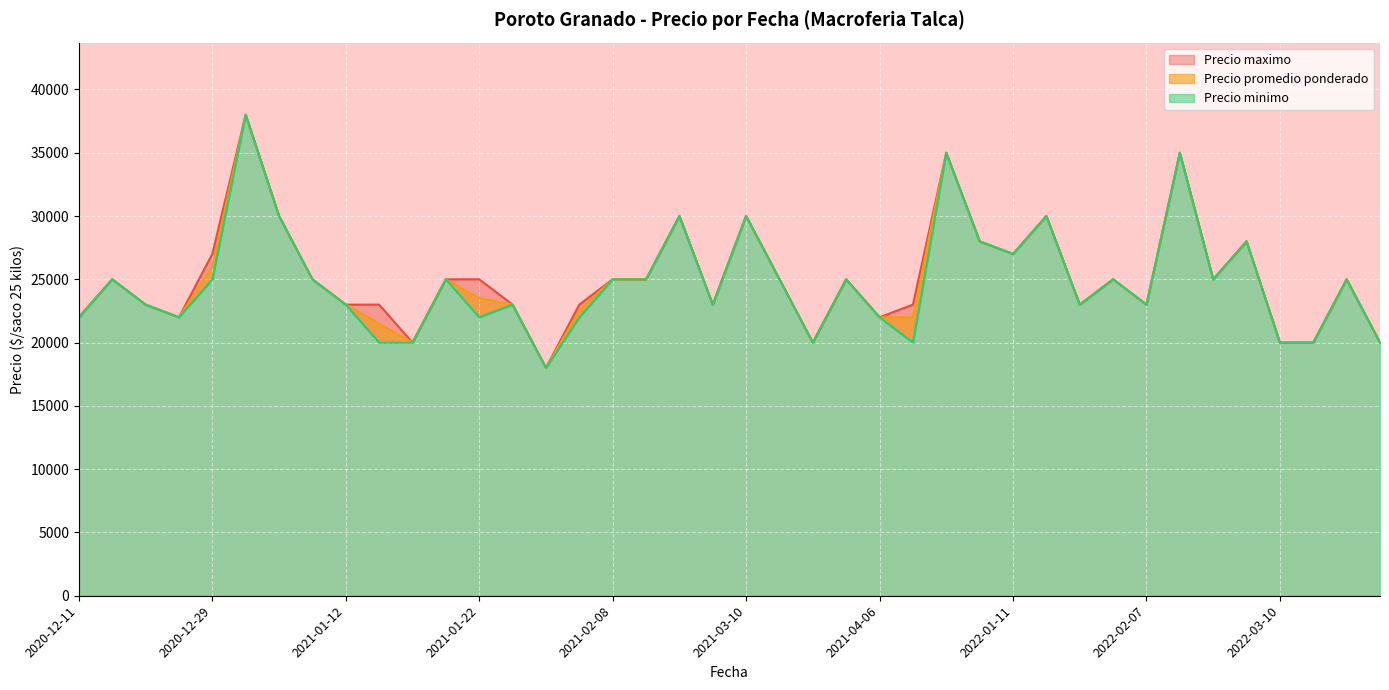

True or false: Precio maximo has a value of 40032 at 2021-02-08.

False